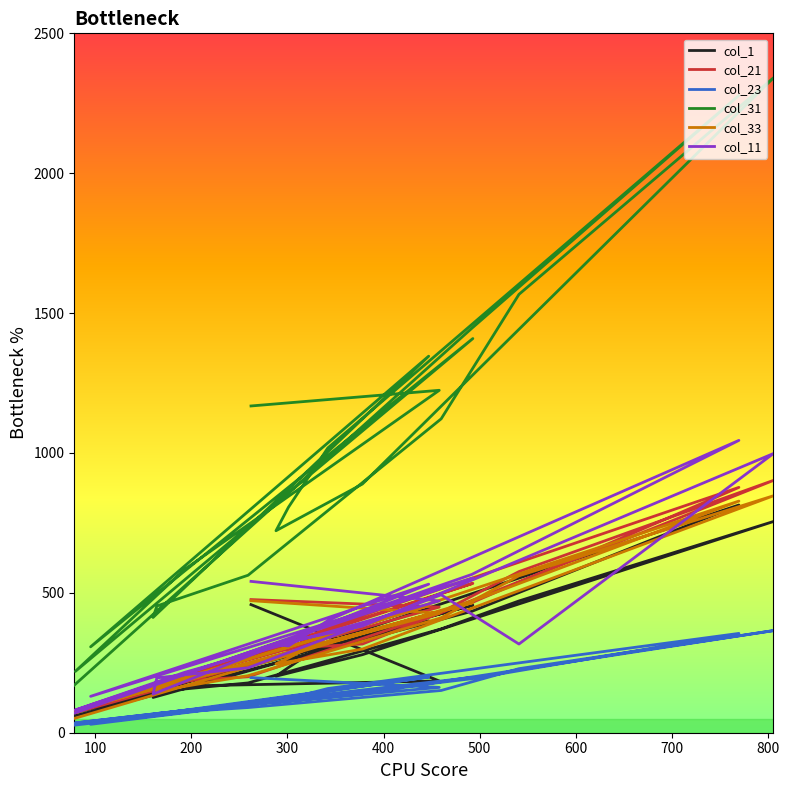

Which series has the widest spread of values?

col_31